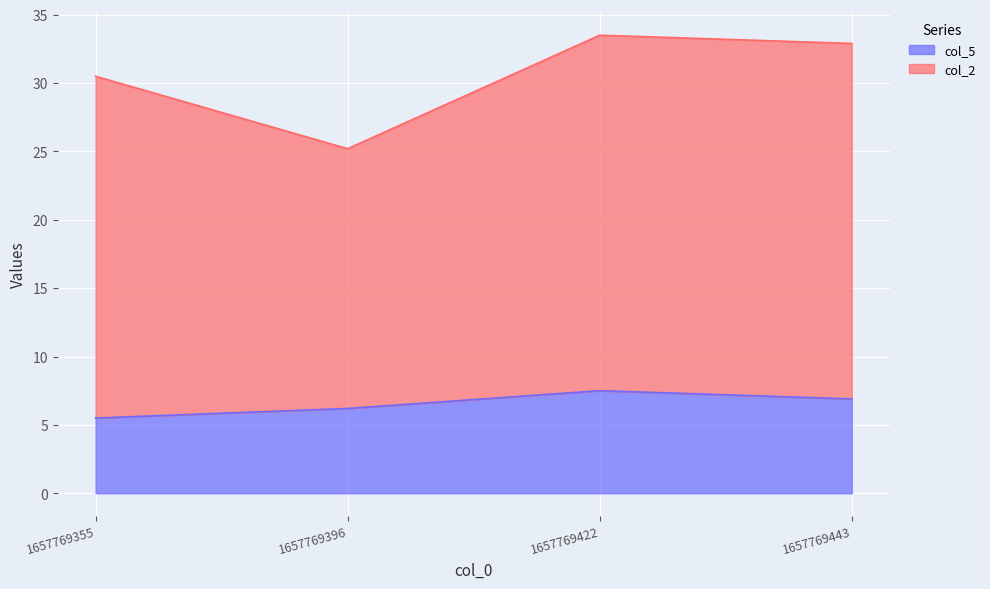

Is it true that the value at 1657769422 is 13.3?

False